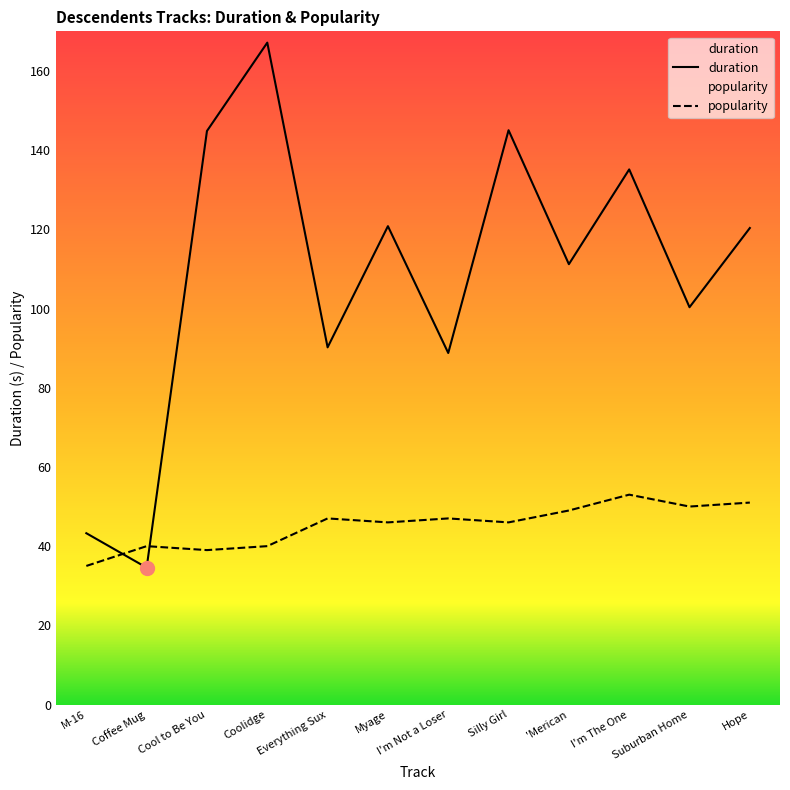

At which category is the sum across all series the highest?

Coolidge